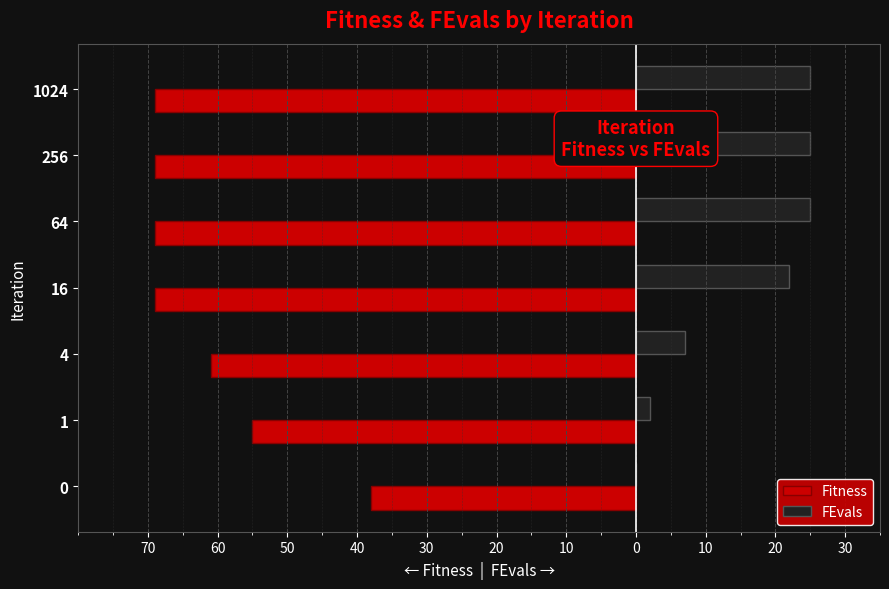

What are all the series names shown in the legend?

Fitness, FEvals